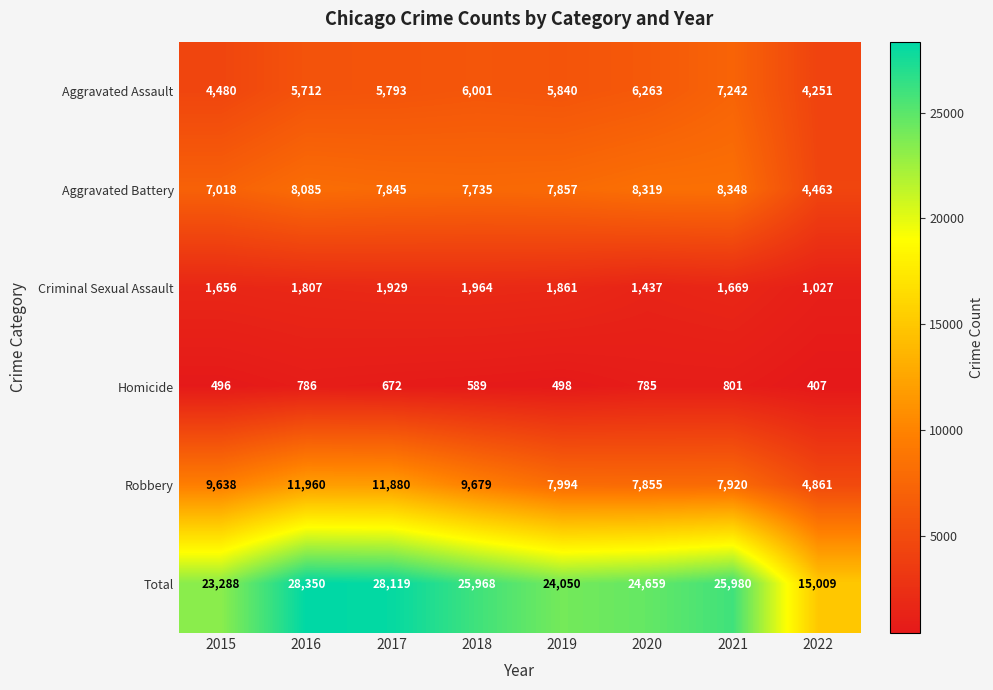

The value of Homicide at 2018 is 589. True or false?

True